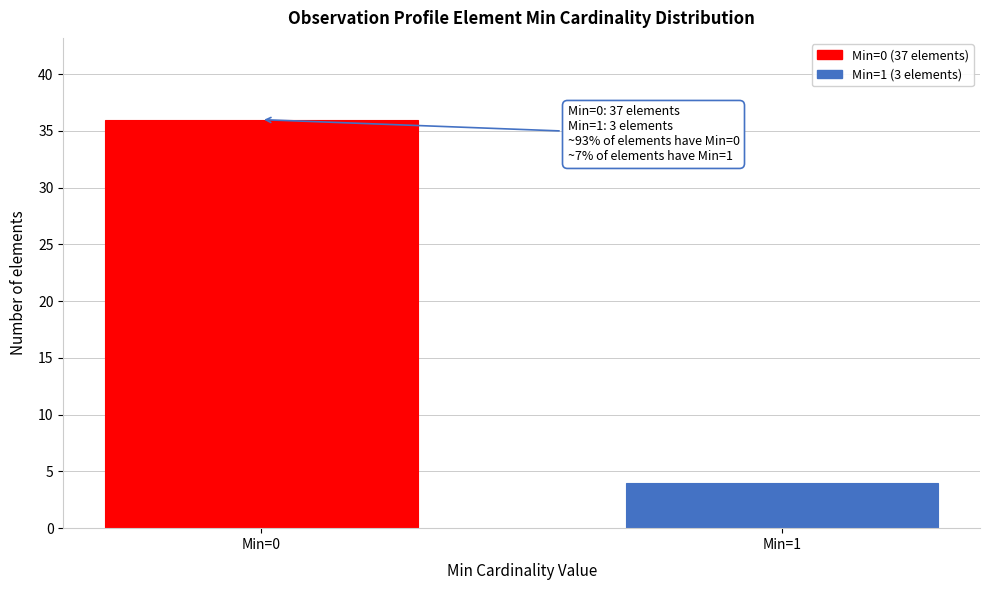

Reading left to right, list all the values displayed in this chart.

Min=0=36	Min=1=4